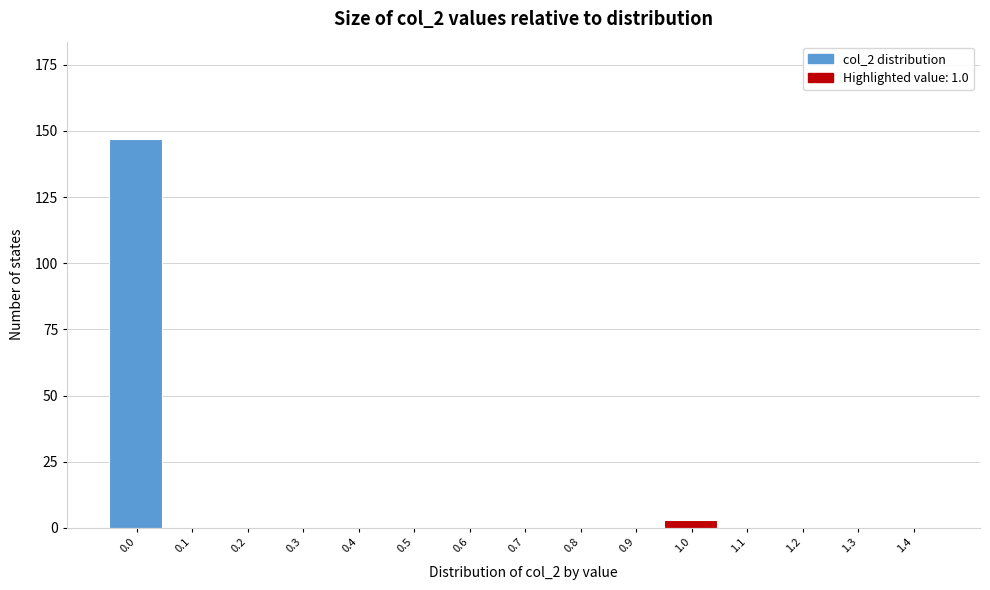

Reading left to right, list all the values displayed in this chart.

0.0=147	0.1=0	0.2=0	0.3=0	0.4=0	0.5=0	0.6=0	0.7=0	0.8=0	0.9=0	1.0=3	1.1=0	1.2=0	1.3=0	1.4=0